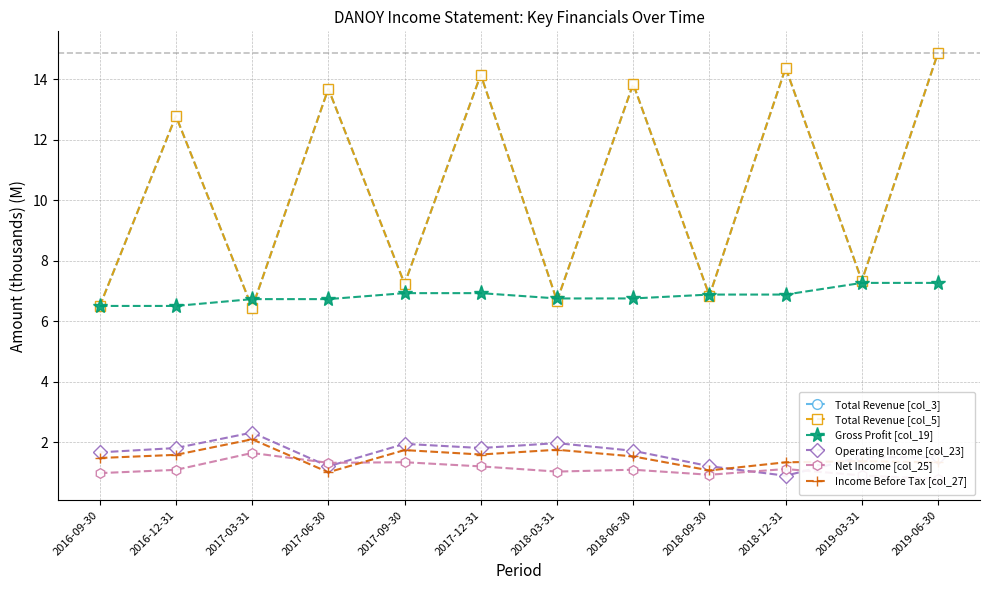

The value of Operating Income [col_23] at 2018-12-31 is 0.9. True or false?

True